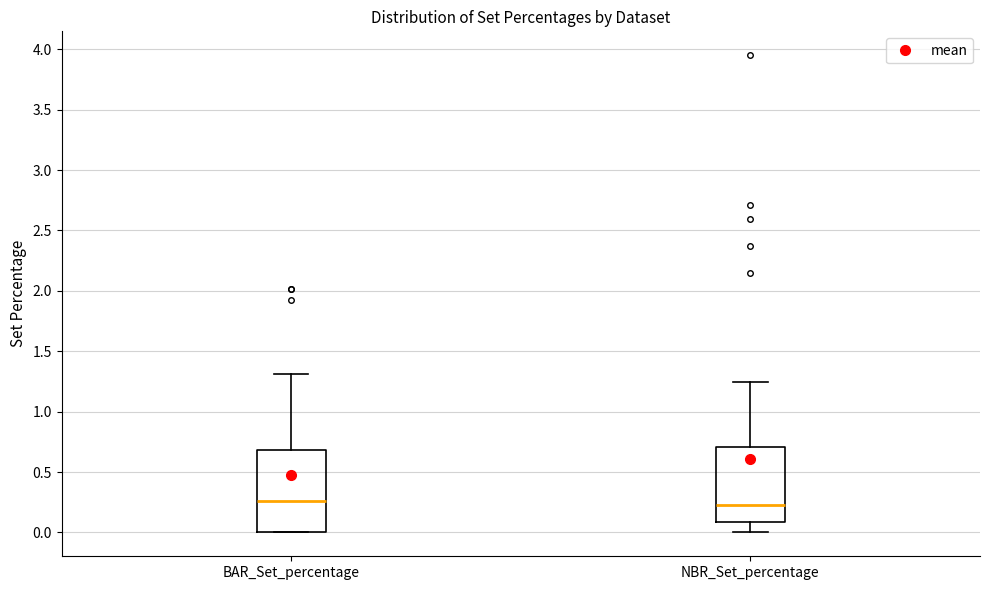

Which box is the tallest, from its lower edge to its upper edge?

BAR_Set_percentage